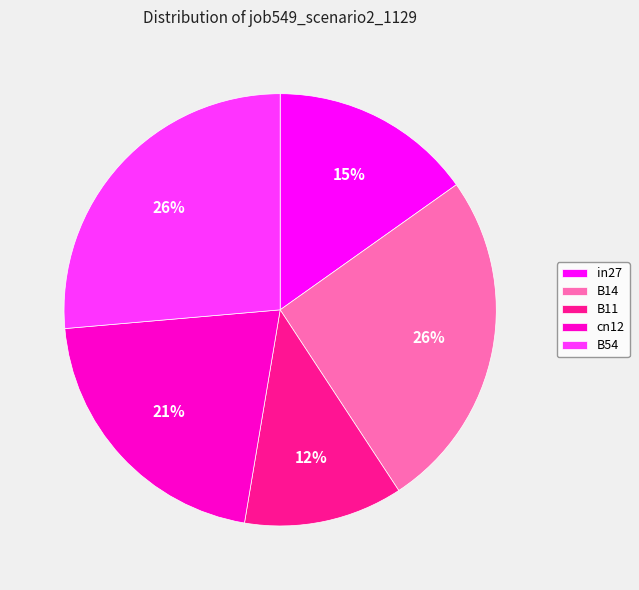

Do B11 and in27 together represent more than half of the pie?

No